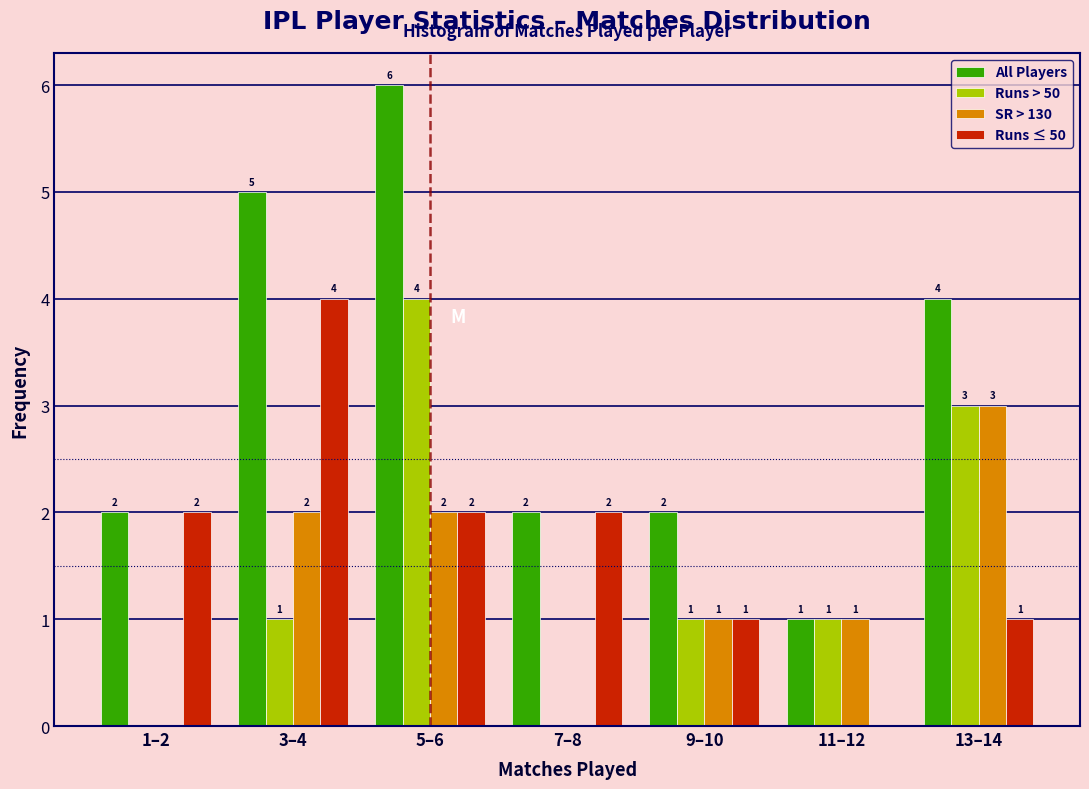

Reading left to right, what are all the values shown in this chart?

All Players: 1–2=2	3–4=5	5–6=6	7–8=2	9–10=2	11–12=1	13–14=4
Runs > 50: 1–2=0	3–4=1	5–6=4	7–8=0	9–10=1	11–12=1	13–14=3
SR > 130: 1–2=0	3–4=2	5–6=2	7–8=0	9–10=1	11–12=1	13–14=3
Runs ≤ 50: 1–2=2	3–4=4	5–6=2	7–8=2	9–10=1	11–12=0	13–14=1